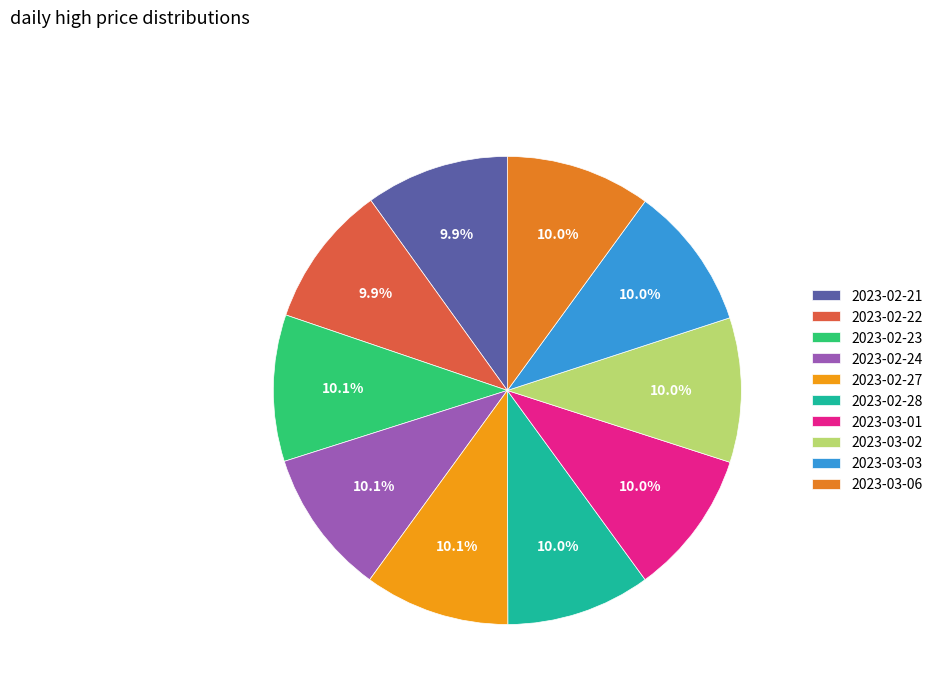

Between 2023-02-22 and 2023-03-06, which is larger?

2023-03-06